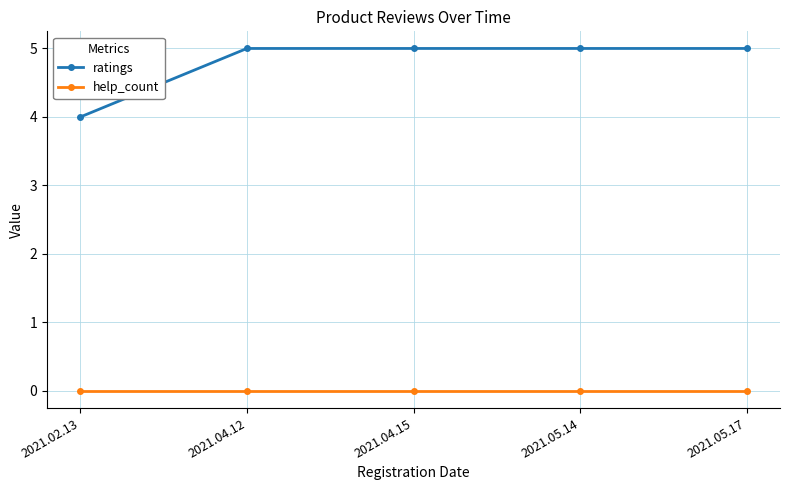

True or false: ratings and help_count intersect in this chart.

False